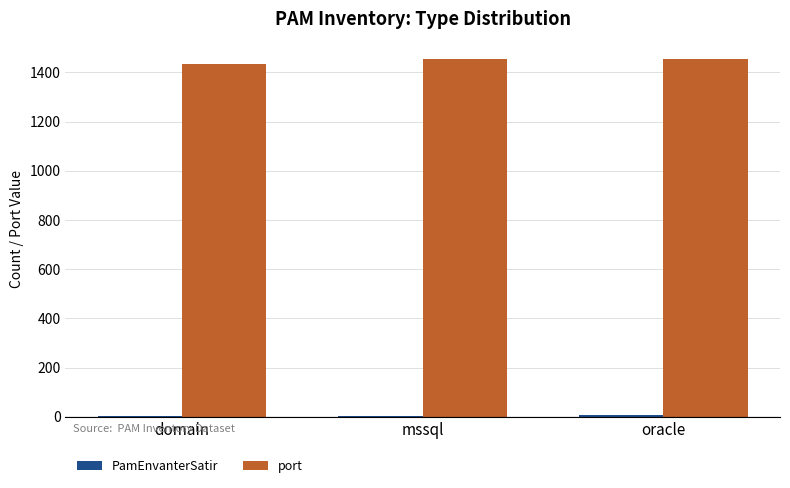

Is it true that port equals 793 at domain?

False